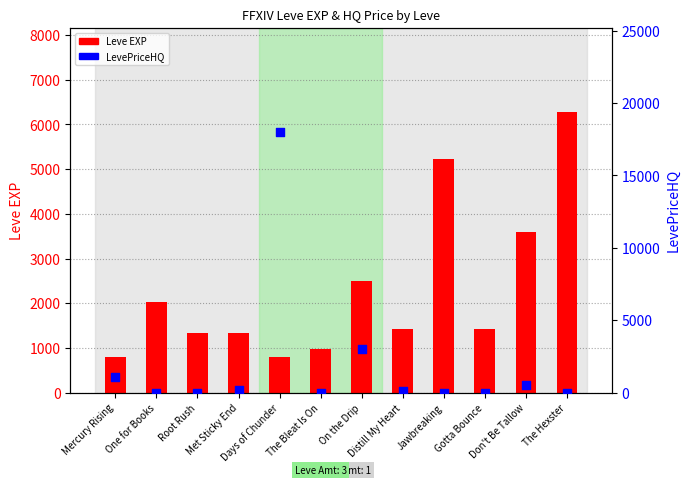

What are all the series names shown in the legend?

Leve EXP, LevePriceHQ